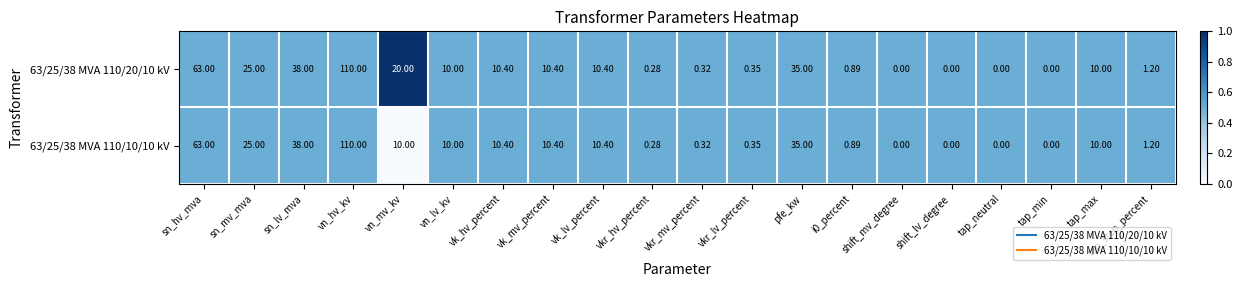

At which label does 63/25/38 MVA 110/10/10 kV first exceed 10?

sn_hv_mva